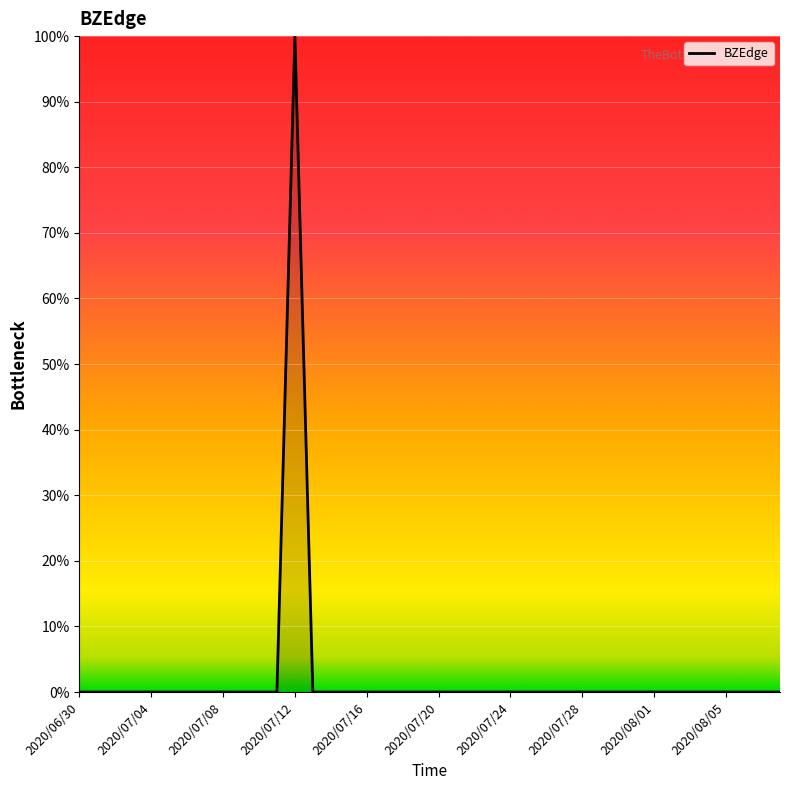

What is the difference between the maximum and minimum values?

100